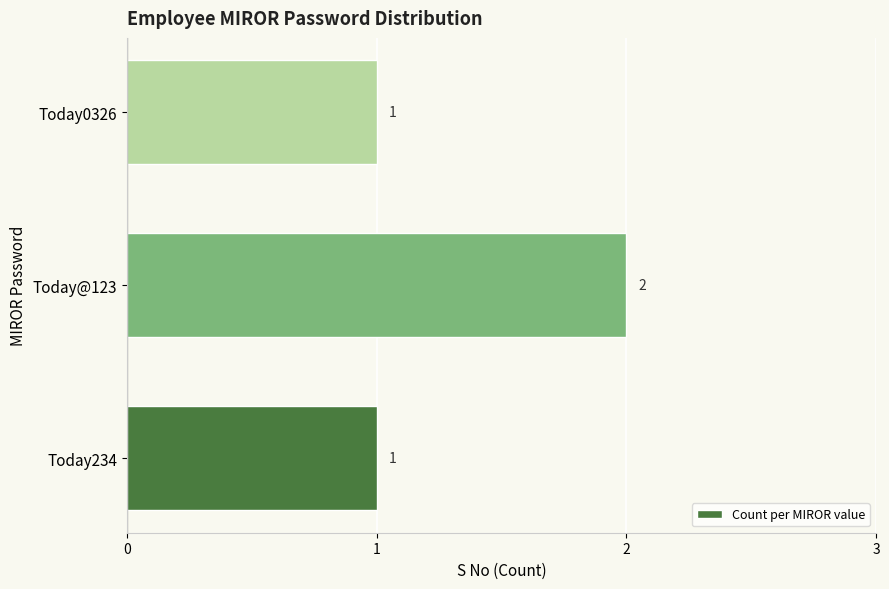

The value at Today@123 is 2. True or false?

True